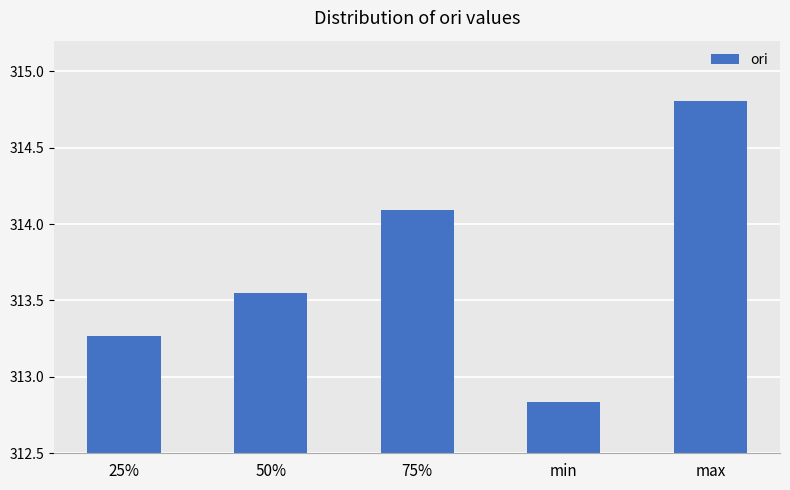

The chart shows a value of 314.1 at 75%. True or false?

True